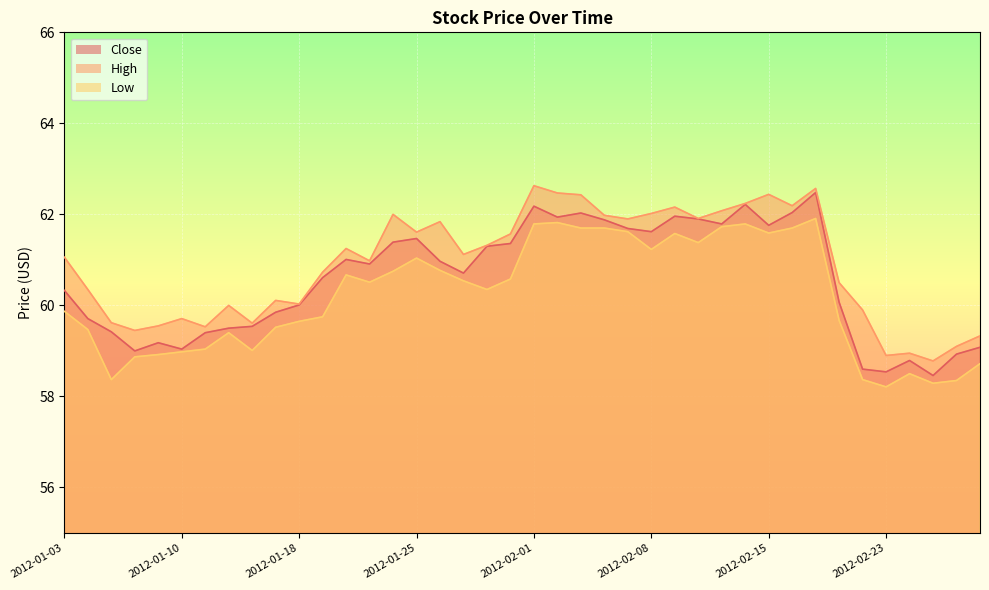

Reading left to right, extract all data points from this chart.

Close: 2012-01-03=60.3	2012-01-04=59.7	2012-01-05=59.4	2012-01-06=59.0	2012-01-09=59.2	2012-01-10=59.0	2012-01-11=59.4	2012-01-12=59.5	2012-01-13=59.5	2012-01-17=59.8	2012-01-18=60.0	2012-01-19=60.6	2012-01-20=61.0	2012-01-23=60.9	2012-01-24=61.4	2012-01-25=61.5	2012-01-26=61.0	2012-01-27=60.7	2012-01-30=61.3	2012-01-31=61.4	2012-02-01=62.2	2012-02-02=61.9	2012-02-03=62.0	2012-02-06=61.9	2012-02-07=61.7	2012-02-08=61.6	2012-02-09=62.0	2012-02-10=61.9	2012-02-13=61.8	2012-02-14=62.2	2012-02-15=61.8	2012-02-16=62.0	2012-02-17=62.5	2012-02-21=60.1	2012-02-22=58.6	2012-02-23=58.5	2012-02-24=58.8	2012-02-27=58.5	2012-02-28=58.9	2012-02-29=59.1
High: 2012-01-03=61.1	2012-01-04=60.3	2012-01-05=59.6	2012-01-06=59.5	2012-01-09=59.5	2012-01-10=59.7	2012-01-11=59.5	2012-01-12=60.0	2012-01-13=59.6	2012-01-17=60.1	2012-01-18=60.0	2012-01-19=60.7	2012-01-20=61.2	2012-01-23=61.0	2012-01-24=62.0	2012-01-25=61.6	2012-01-26=61.8	2012-01-27=61.1	2012-01-30=61.3	2012-01-31=61.6	2012-02-01=62.6	2012-02-02=62.5	2012-02-03=62.4	2012-02-06=62.0	2012-02-07=61.9	2012-02-08=62.0	2012-02-09=62.2	2012-02-10=61.9	2012-02-13=62.1	2012-02-14=62.2	2012-02-15=62.4	2012-02-16=62.2	2012-02-17=62.6	2012-02-21=60.5	2012-02-22=59.9	2012-02-23=58.9	2012-02-24=59.0	2012-02-27=58.8	2012-02-28=59.1	2012-02-29=59.3
Low: 2012-01-03=59.9	2012-01-04=59.5	2012-01-05=58.4	2012-01-06=58.9	2012-01-09=58.9	2012-01-10=59.0	2012-01-11=59.0	2012-01-12=59.4	2012-01-13=59.0	2012-01-17=59.5	2012-01-18=59.7	2012-01-19=59.8	2012-01-20=60.7	2012-01-23=60.5	2012-01-24=60.8	2012-01-25=61.0	2012-01-26=60.8	2012-01-27=60.5	2012-01-30=60.3	2012-01-31=60.6	2012-02-01=61.8	2012-02-02=61.8	2012-02-03=61.7	2012-02-06=61.7	2012-02-07=61.6	2012-02-08=61.2	2012-02-09=61.6	2012-02-10=61.4	2012-02-13=61.7	2012-02-14=61.8	2012-02-15=61.6	2012-02-16=61.7	2012-02-17=61.9	2012-02-21=59.7	2012-02-22=58.4	2012-02-23=58.2	2012-02-24=58.5	2012-02-27=58.3	2012-02-28=58.3	2012-02-29=58.7